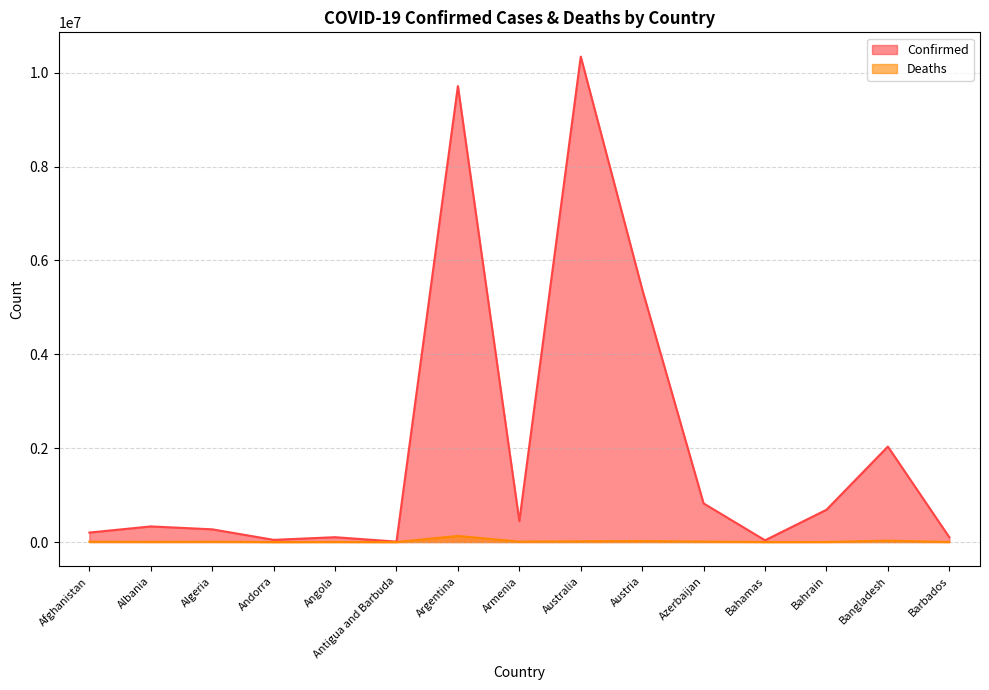

What is the difference between the maximum and minimum values in the Deaths series?

129824